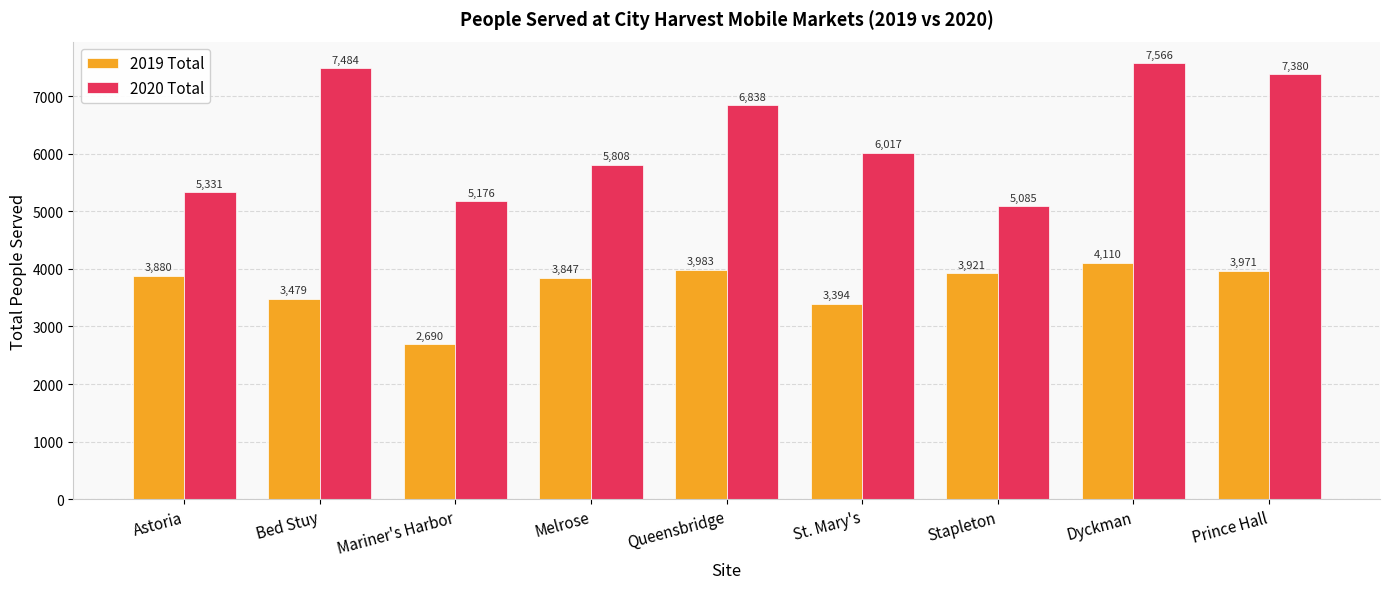

Which series has the widest spread of values?

2020 Total